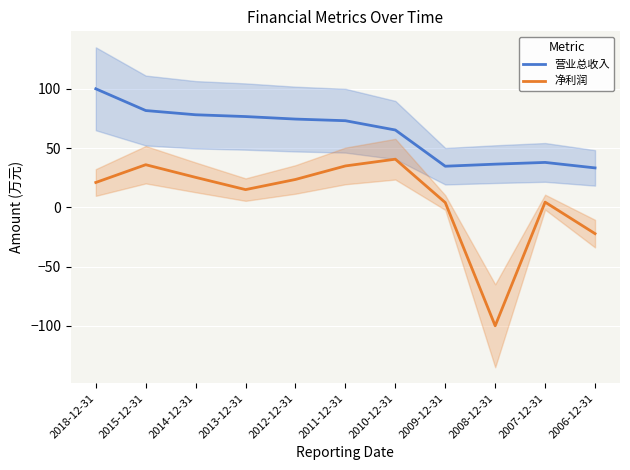

Is it true that 营业总收入 equals 179.6 at 2018-12-31?

False